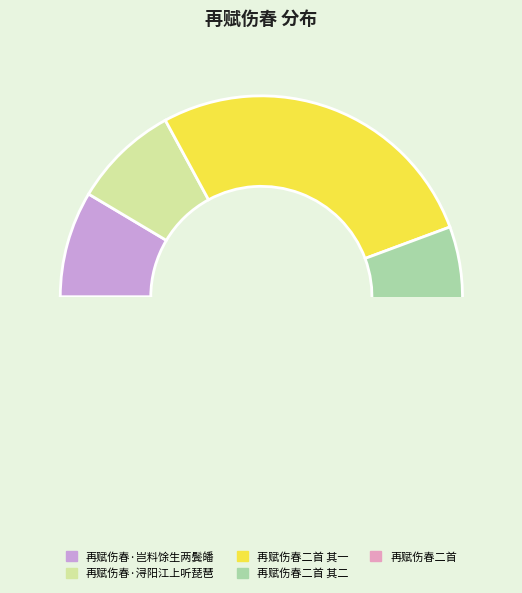

Count the number of slices in the pie.

5